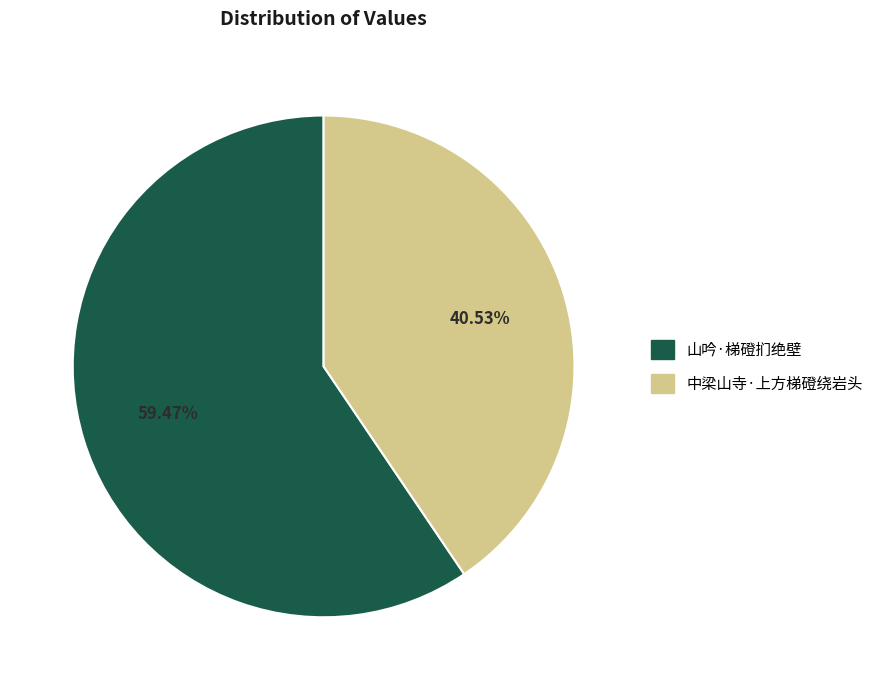

Which category has the biggest portion of the pie?

山吟·梯磴扪绝壁